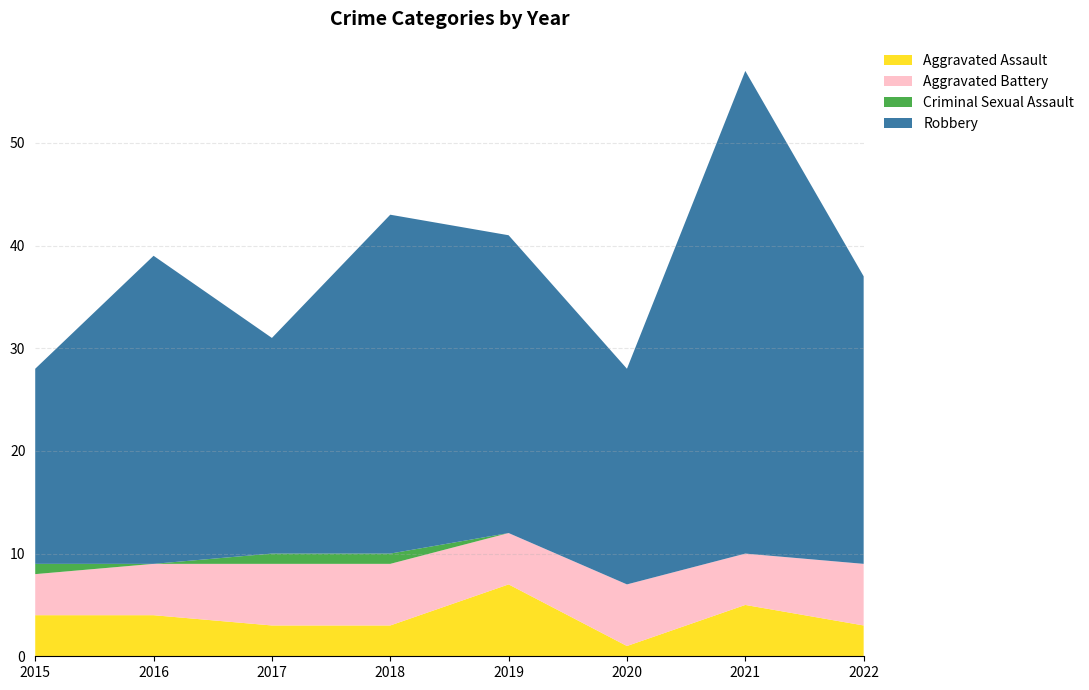

Reading left to right, what are all the values shown in this chart?

Aggravated Assault: 4	4	3	3	7	1	5	3
Aggravated Battery: 4	5	6	6	5	6	5	6
Criminal Sexual Assault: 1	0	1	1	0	0	0	0
Robbery: 19	30	21	33	29	21	47	28